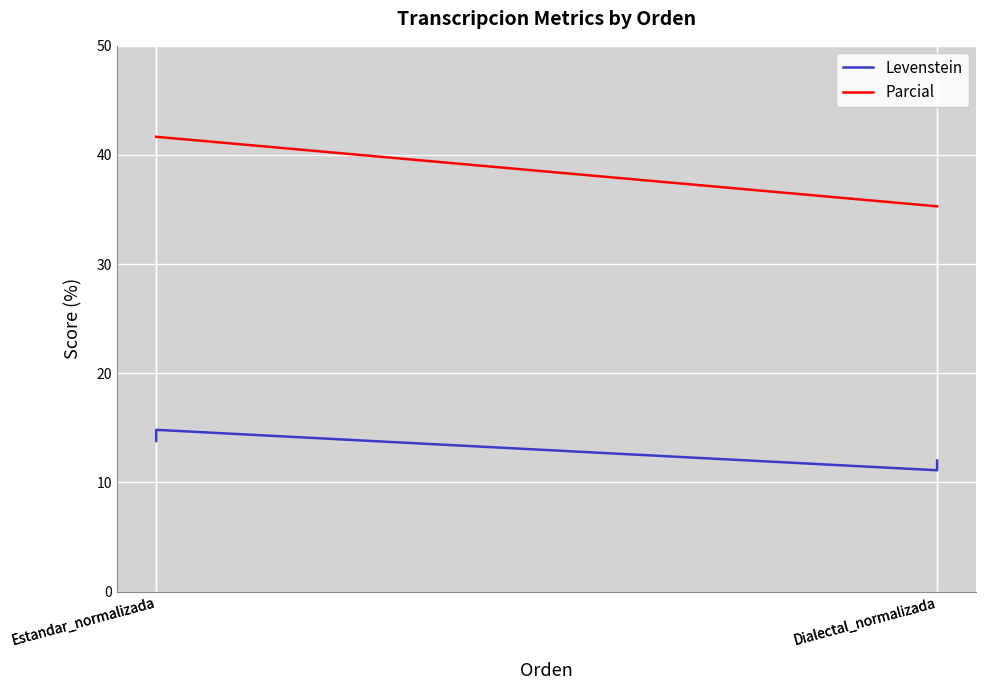

True or false: Levenstein and Parcial cross at least once.

False